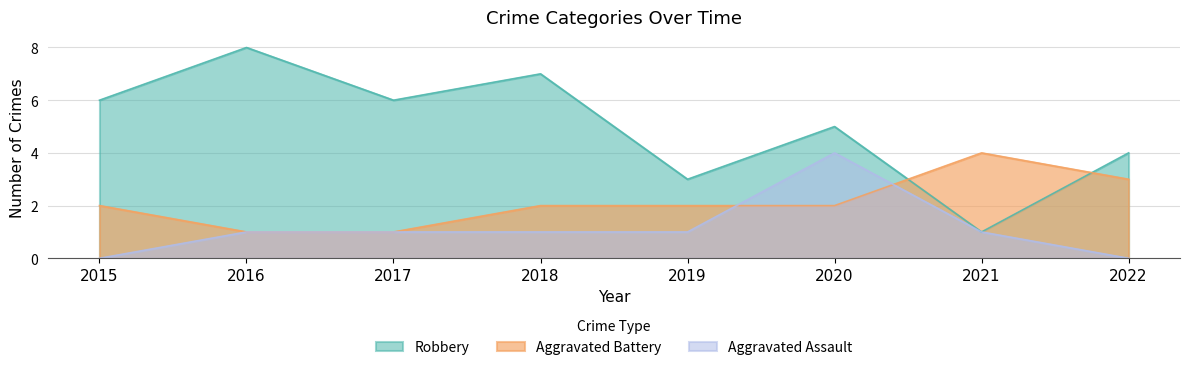

At which label does Aggravated Assault first exceed 1?

2020